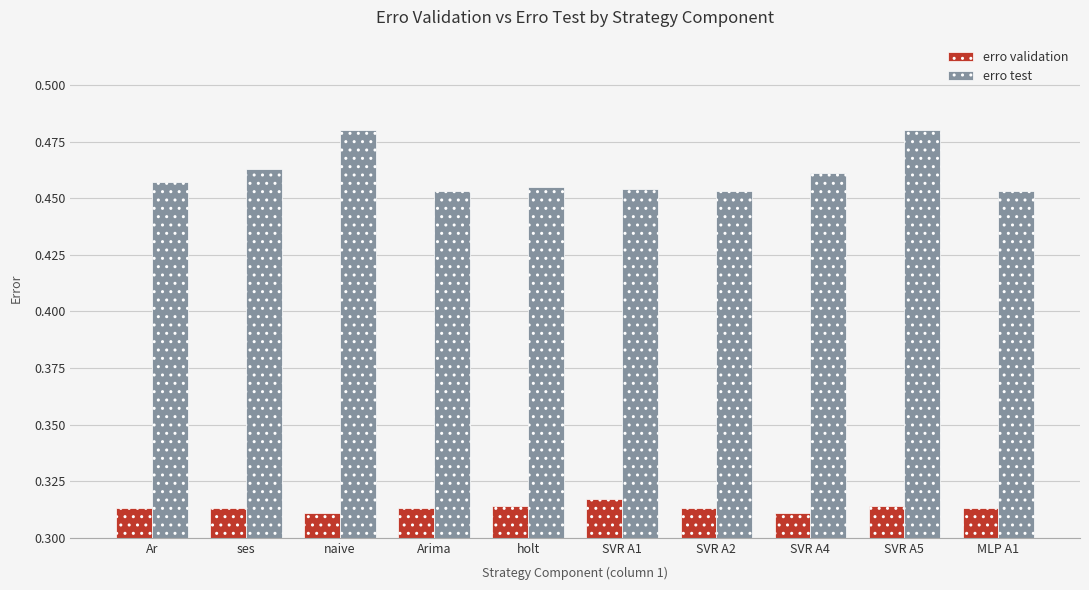

Rank the series by their average value, from highest to lowest.

erro test, erro validation